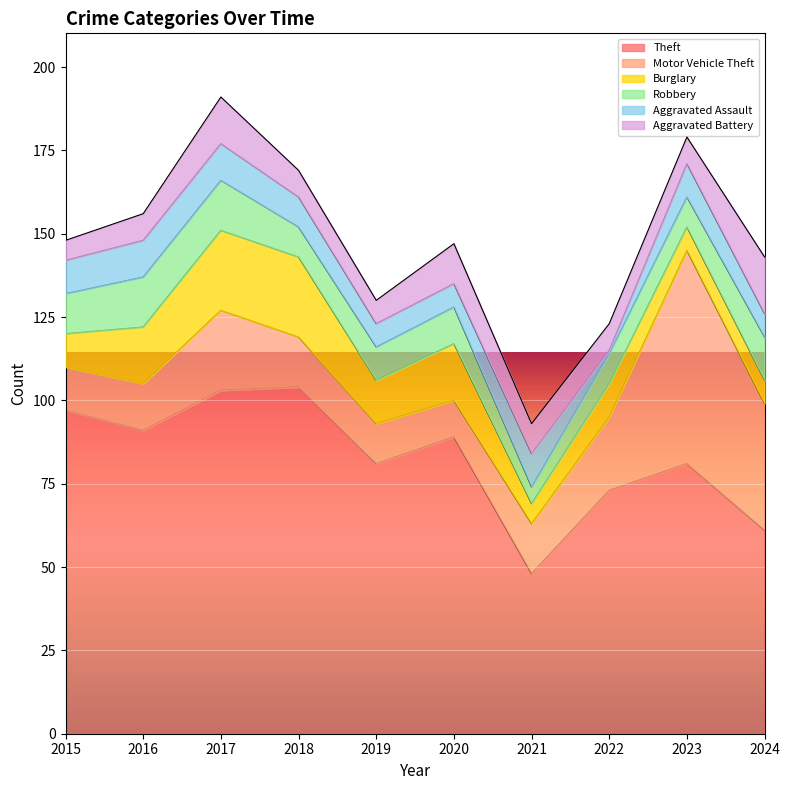

At 2024, list the series in order from smallest to largest.

Burglary, Aggravated Assault, Robbery, Aggravated Battery, Motor Vehicle Theft, Theft